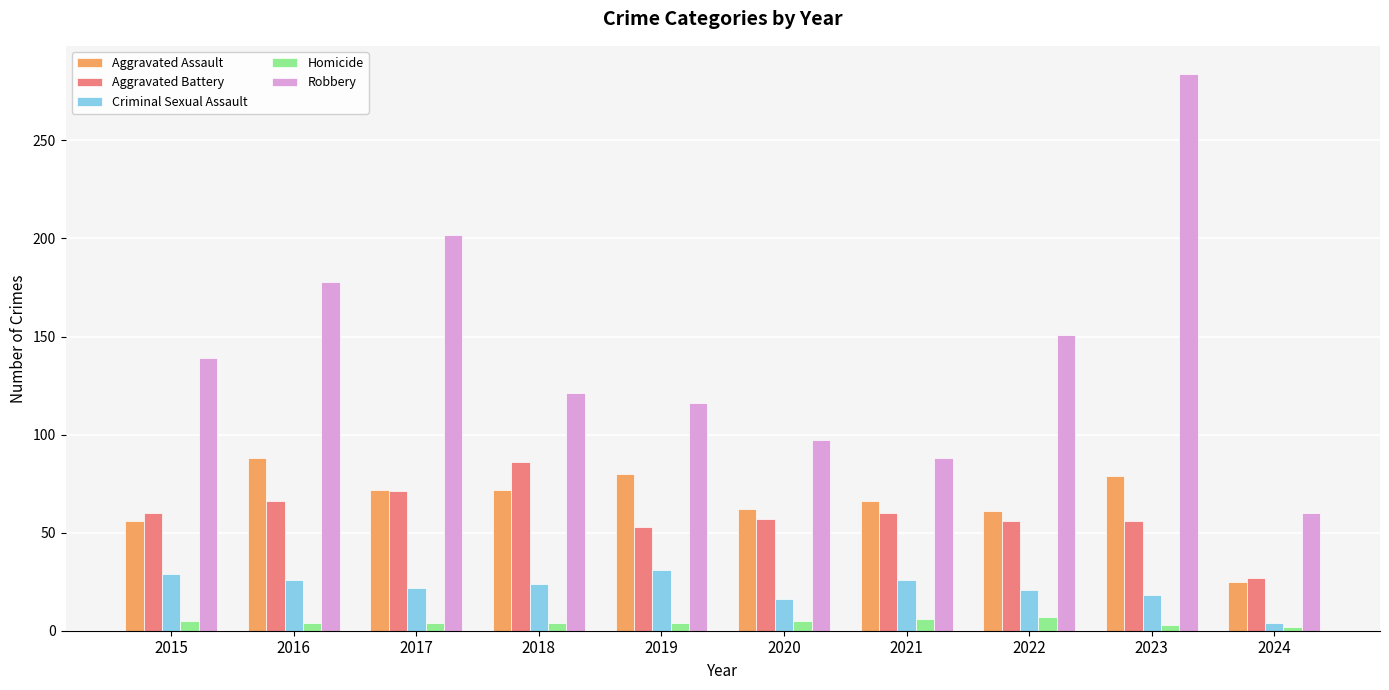

Which series changed the most between 2015 and 2023?

Robbery